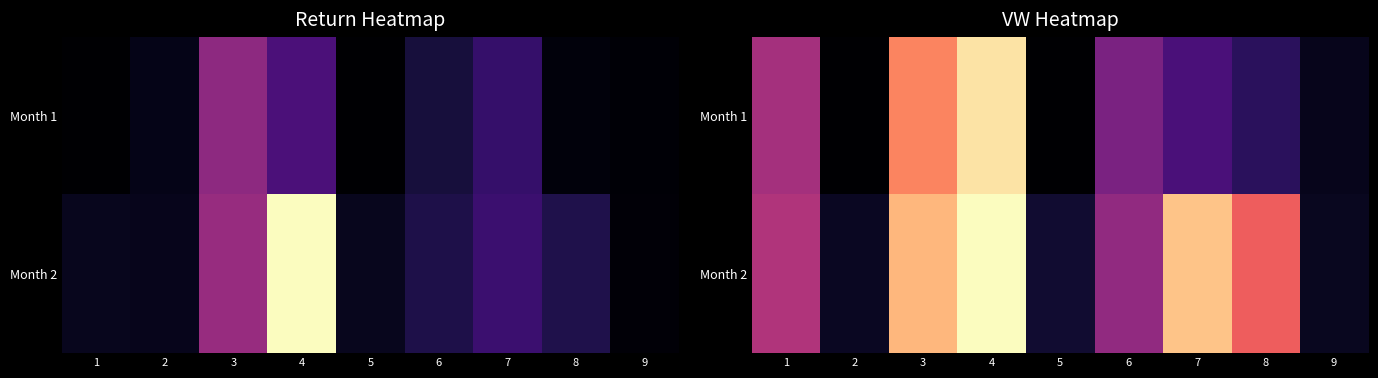

At which label does Month 1 reach its minimum?

2